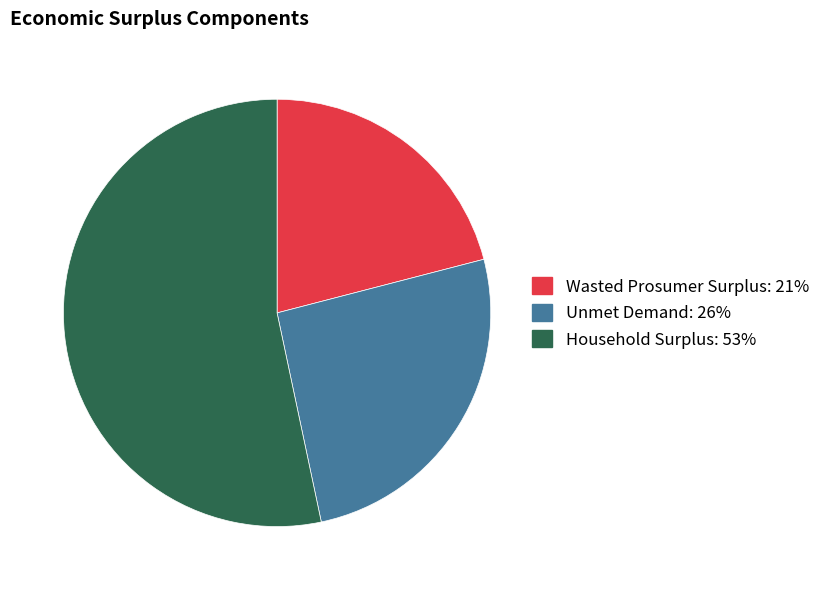

The Household Surplus slice represents 53% of the pie. True or false?

True